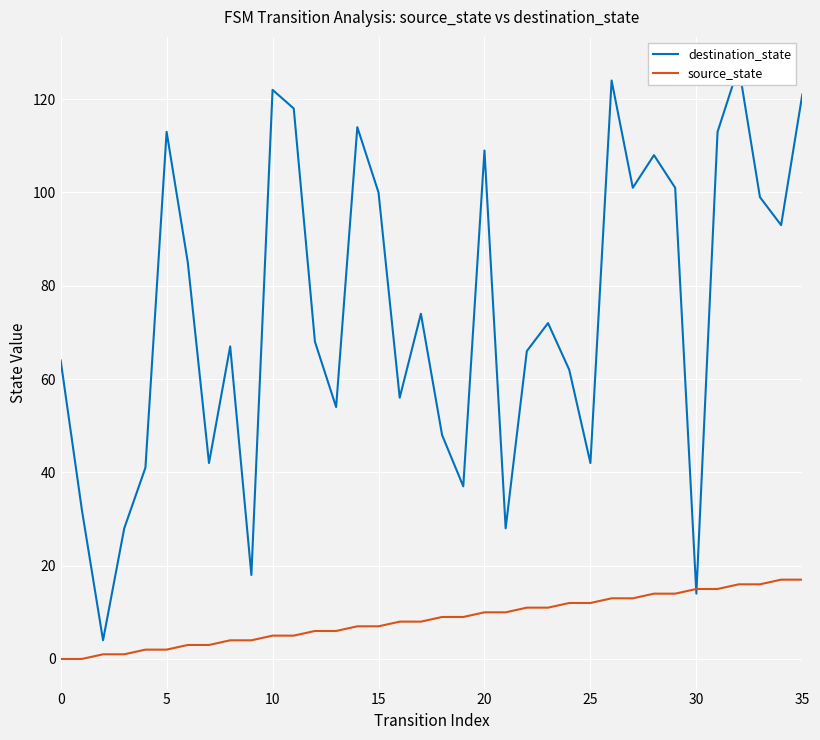

Between 23 and 21, which is larger?

23